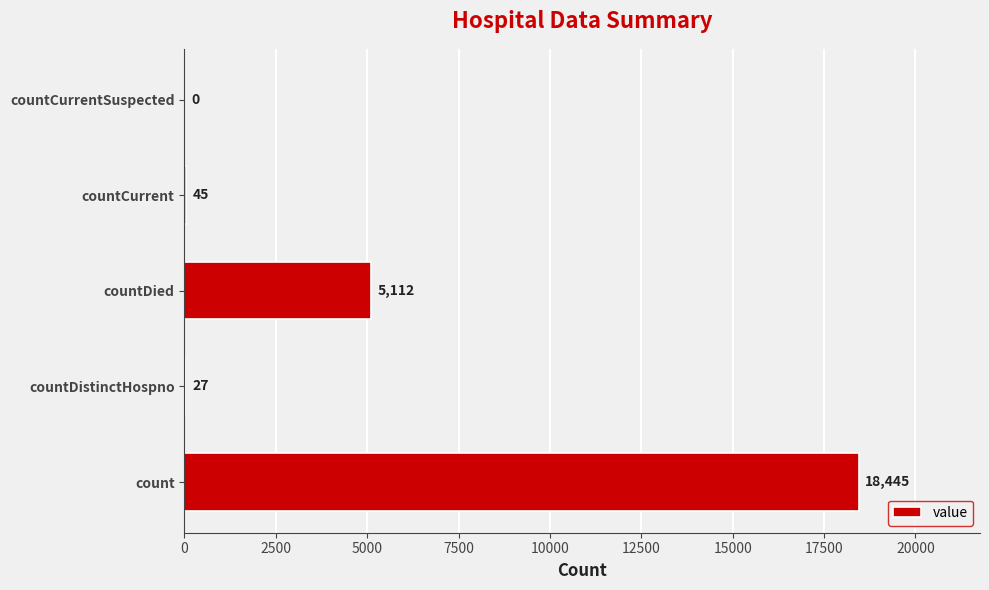

How many categories are shown in the chart?

5